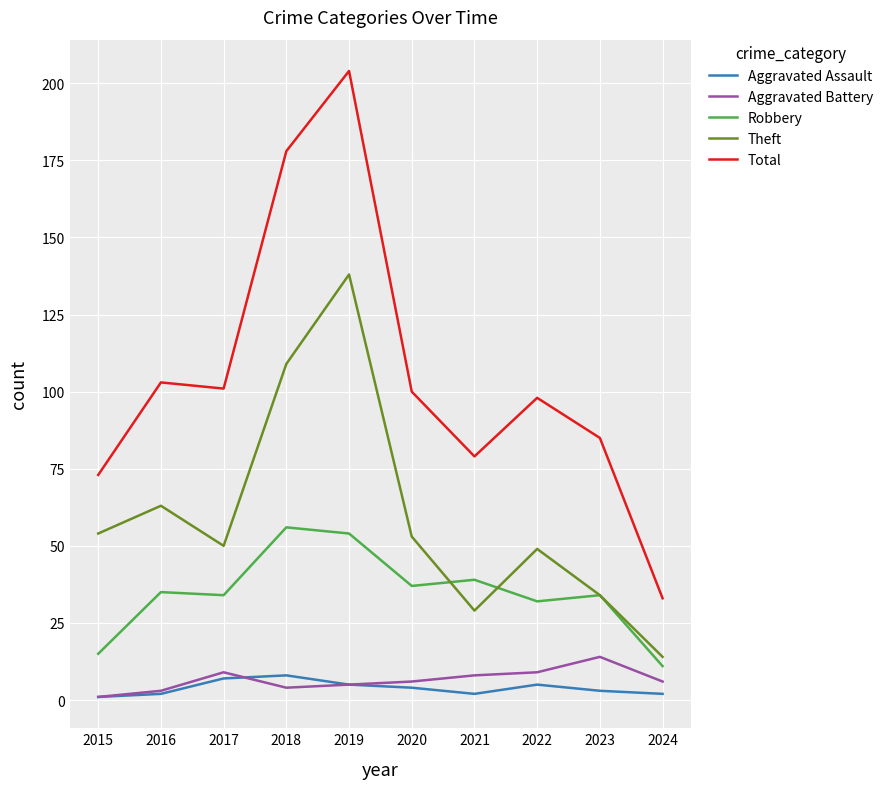

Between 2021 and 2024, which series saw the biggest shift?

Total